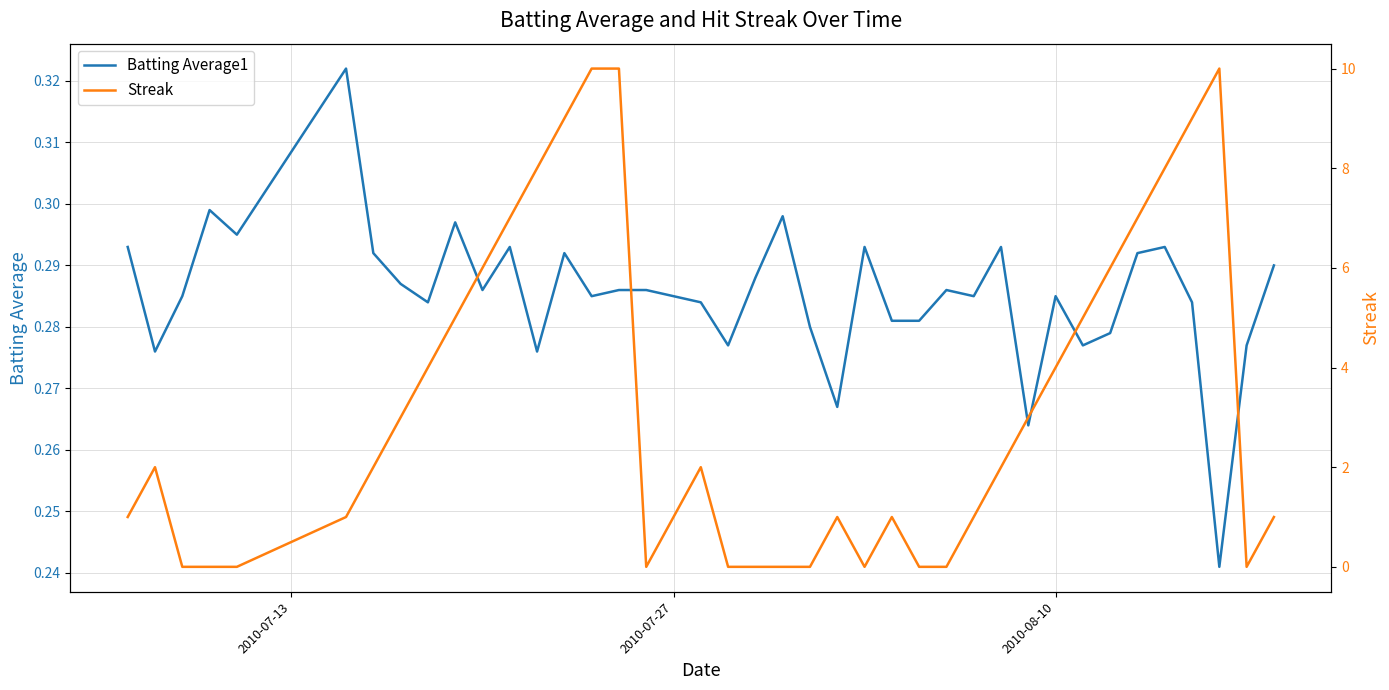

The Streak series shows -4.0 at 4. True or false?

False